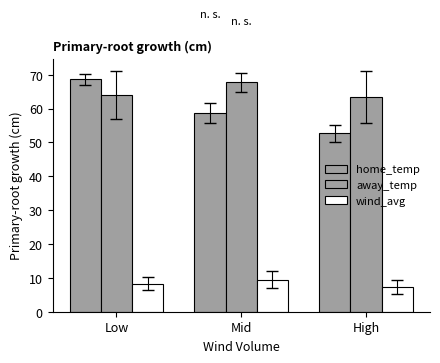

Does the chart contain stacked bars?

No